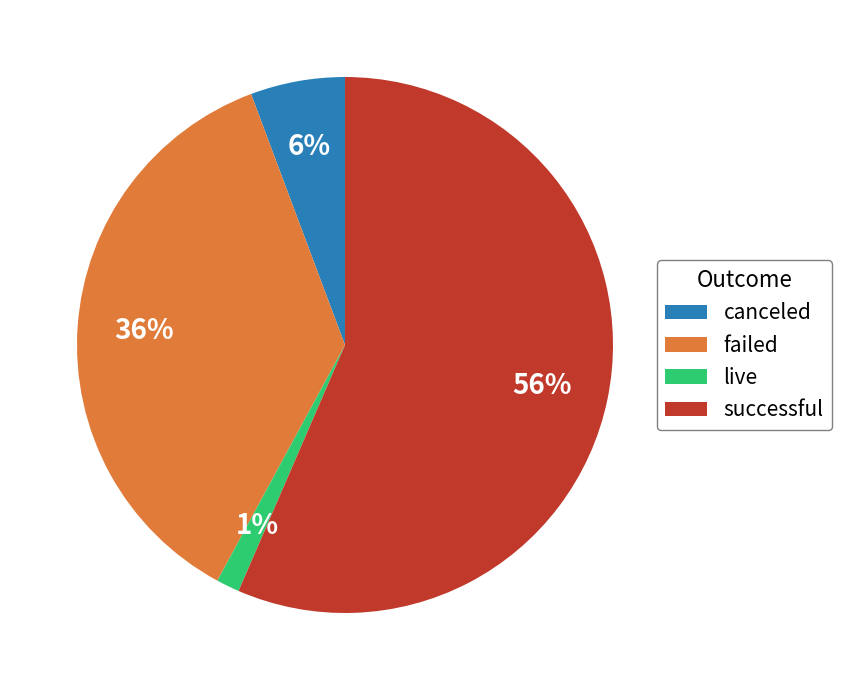

Count the number of slices in the pie.

4